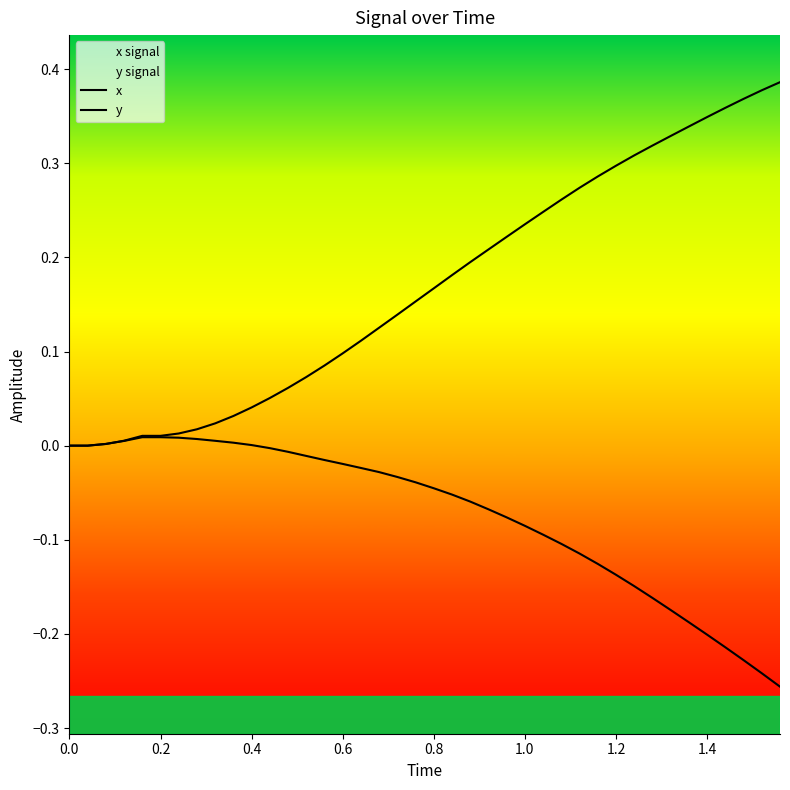

Which series has the widest spread of values?

y